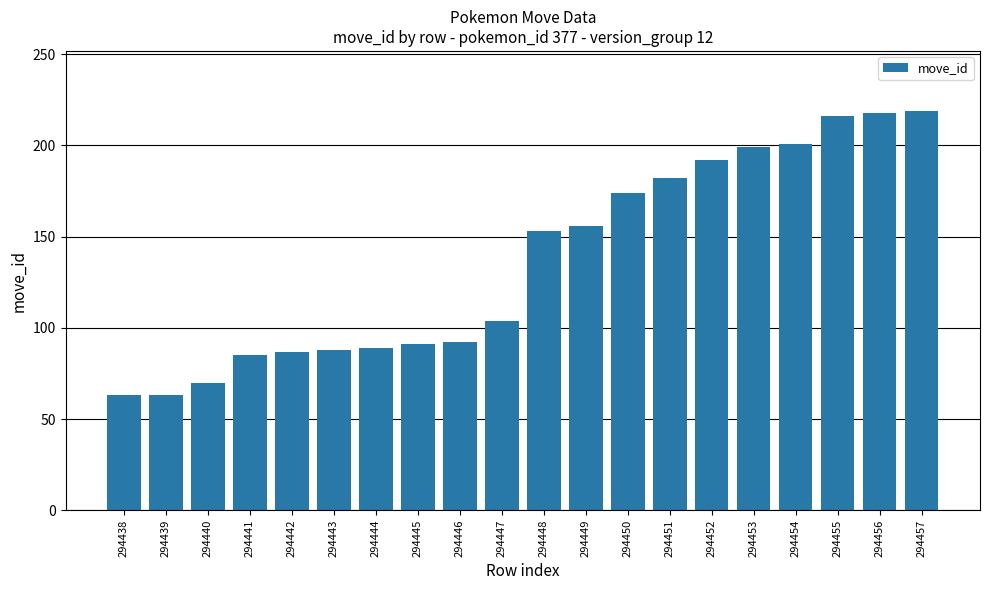

The chart shows a value of 346 at 294456. True or false?

False